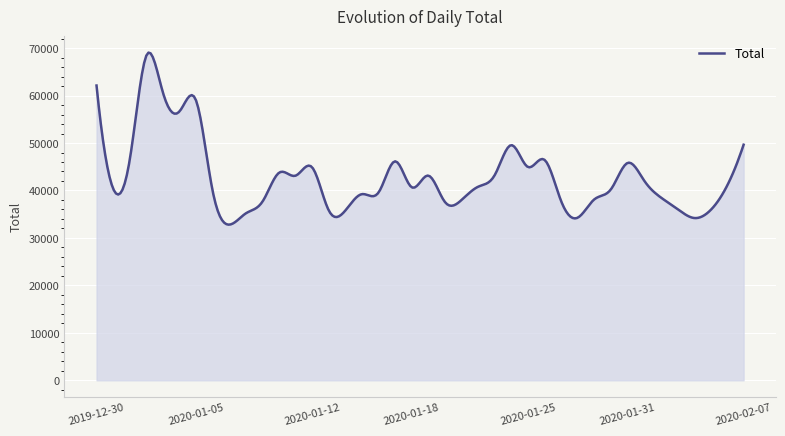

What is the maximum value shown in the chart?

69048.4